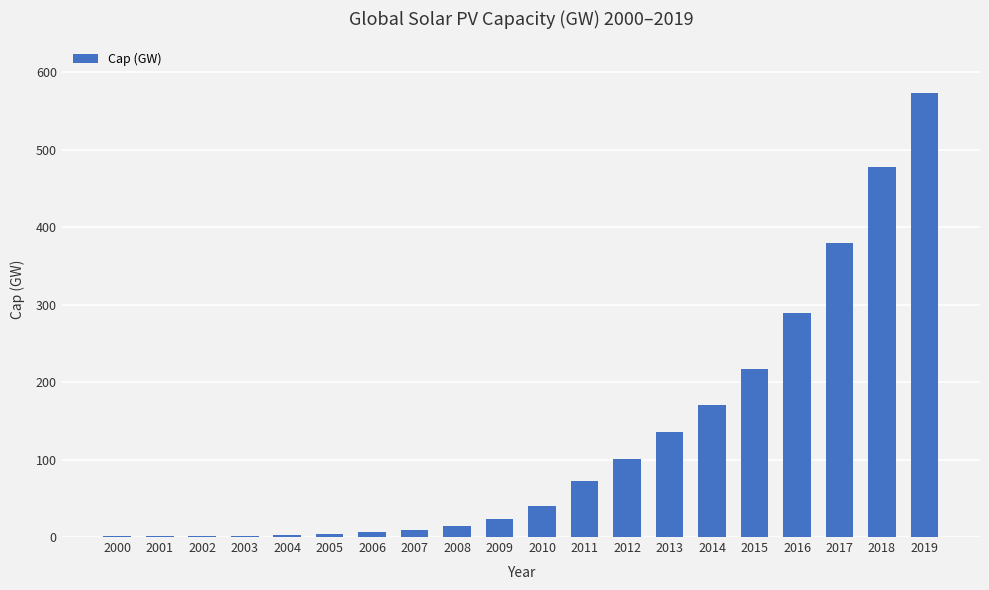

True or false: the data shows 216.3 at 2015.

True